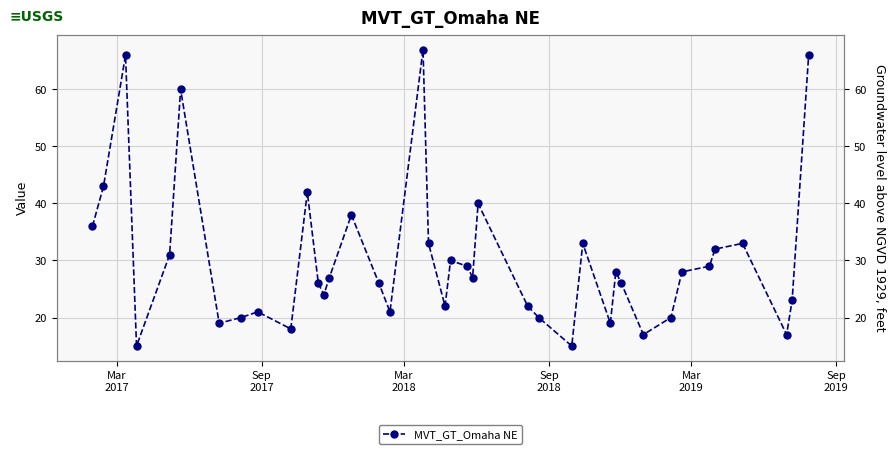

What is the value of the 20th point from the left?

22